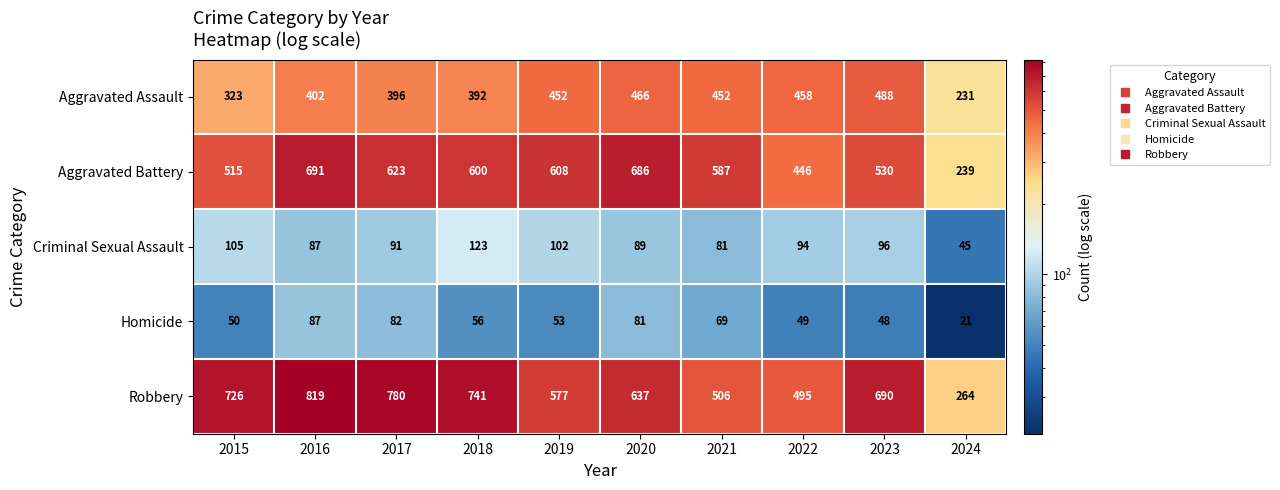

The Criminal Sexual Assault series shows 169 at 2022. True or false?

False